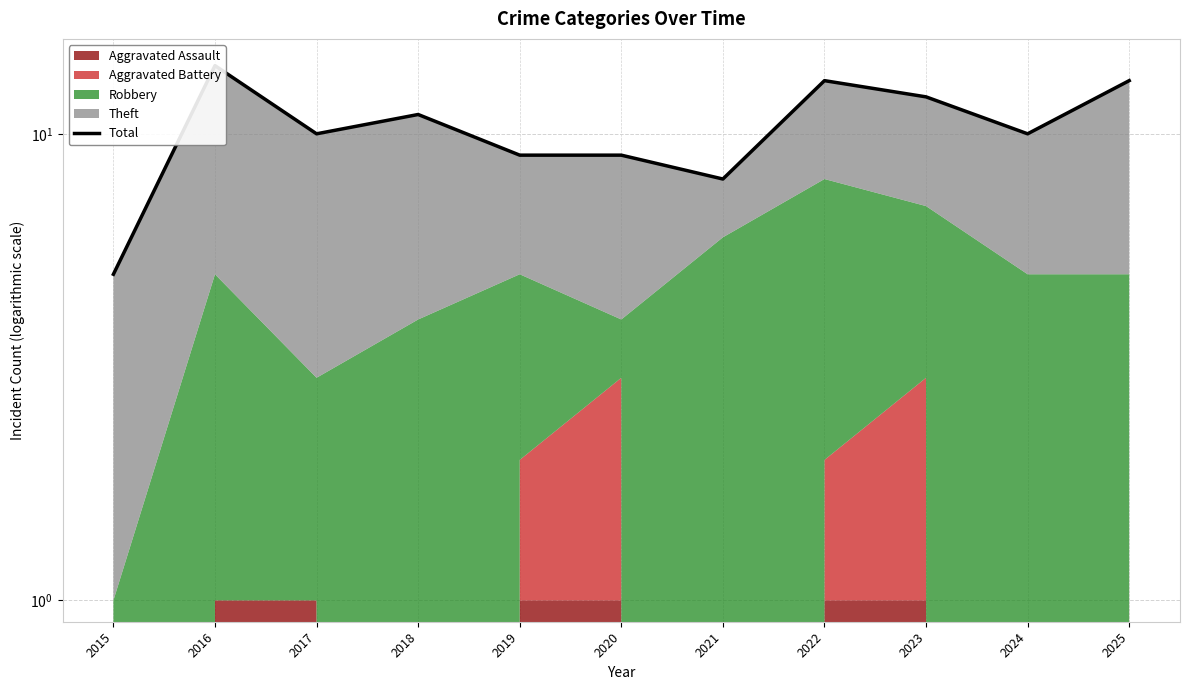

What is the greatest value displayed?

14